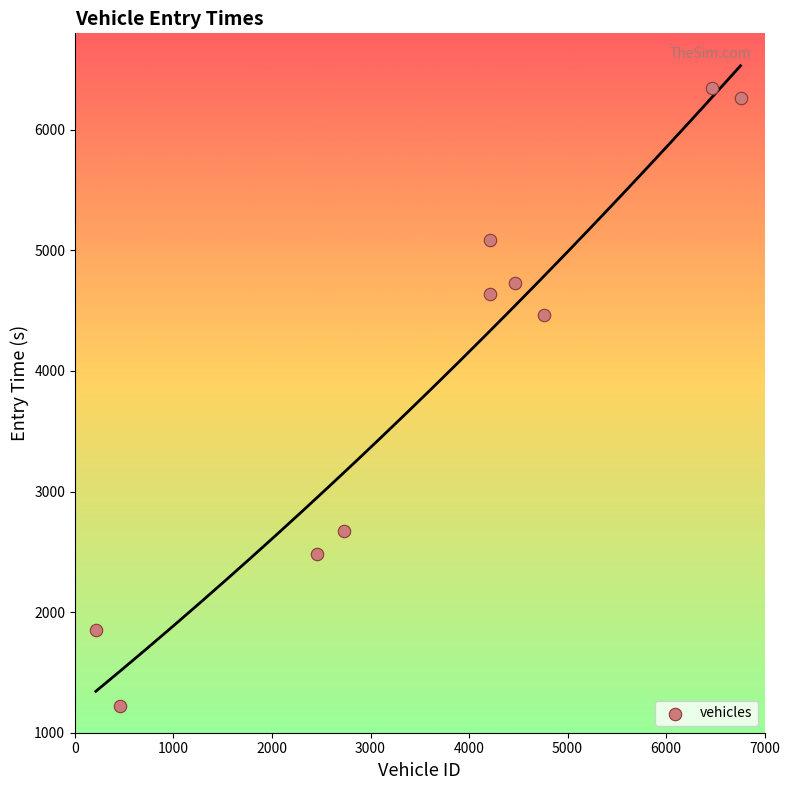

What is the range of Y values (max minus min)?

5130.0